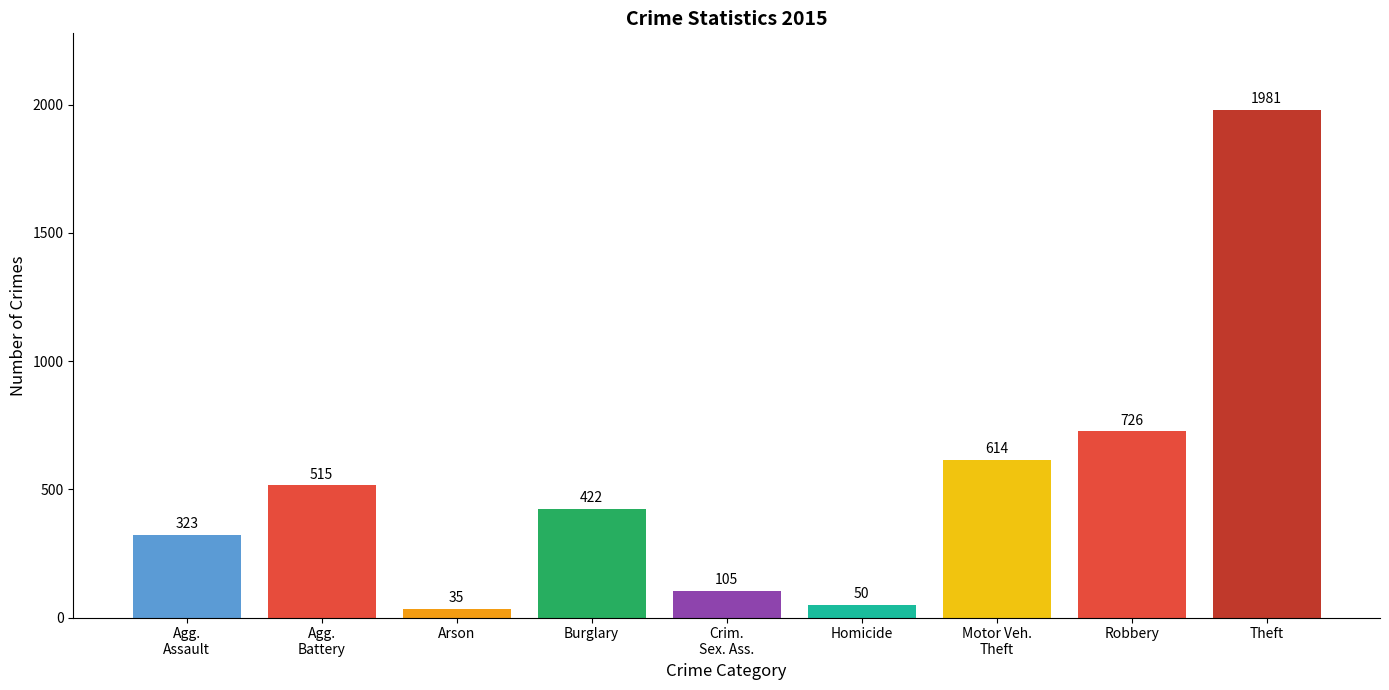

Which has a higher value, Robbery or Theft?

Theft